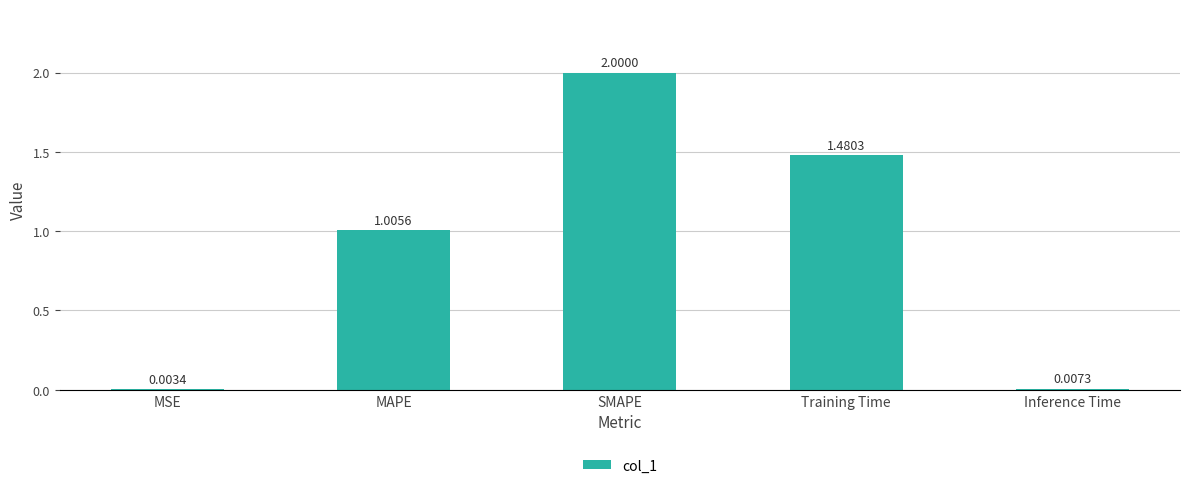

Is it true that the value at MAPE is 0.4?

False